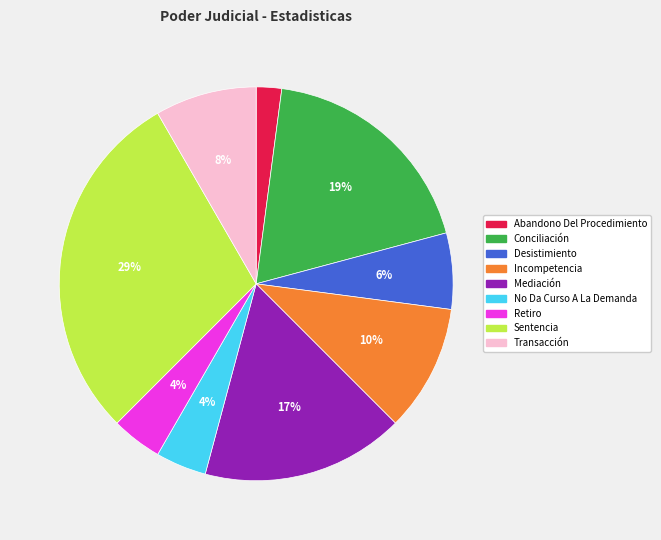

Combined, do Mediación and Desistimiento account for over 50%?

No